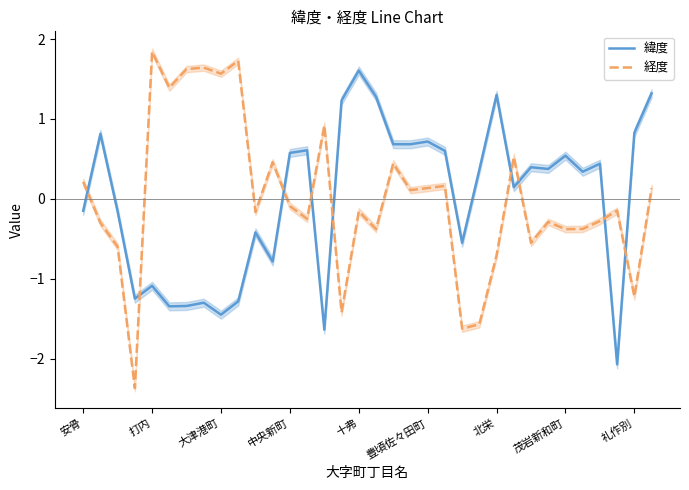

The 緯度 series shows 0.3 at 29. True or false?

True